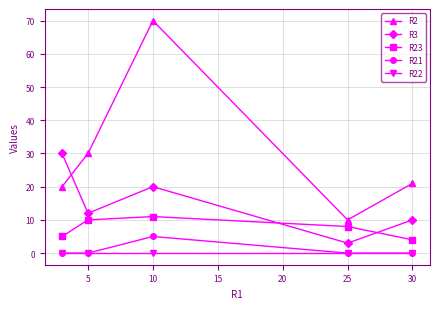

True or false: R23 and R22 intersect in this chart.

False